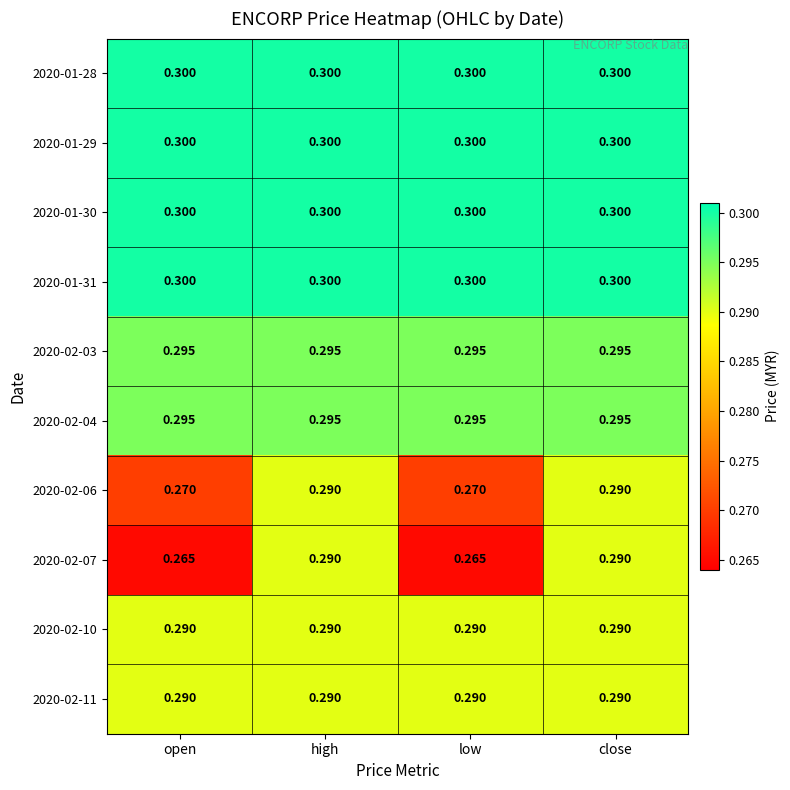

Reading left to right, list all the values displayed in this chart.

2020-01-28: open=0.3	high=0.3	low=0.3	close=0.3
2020-01-29: open=0.3	high=0.3	low=0.3	close=0.3
2020-01-30: open=0.3	high=0.3	low=0.3	close=0.3
2020-01-31: open=0.3	high=0.3	low=0.3	close=0.3
2020-02-03: open=0.3	high=0.3	low=0.3	close=0.3
2020-02-04: open=0.3	high=0.3	low=0.3	close=0.3
2020-02-06: open=0.3	high=0.3	low=0.3	close=0.3
2020-02-07: open=0.3	high=0.3	low=0.3	close=0.3
2020-02-10: open=0.3	high=0.3	low=0.3	close=0.3
2020-02-11: open=0.3	high=0.3	low=0.3	close=0.3